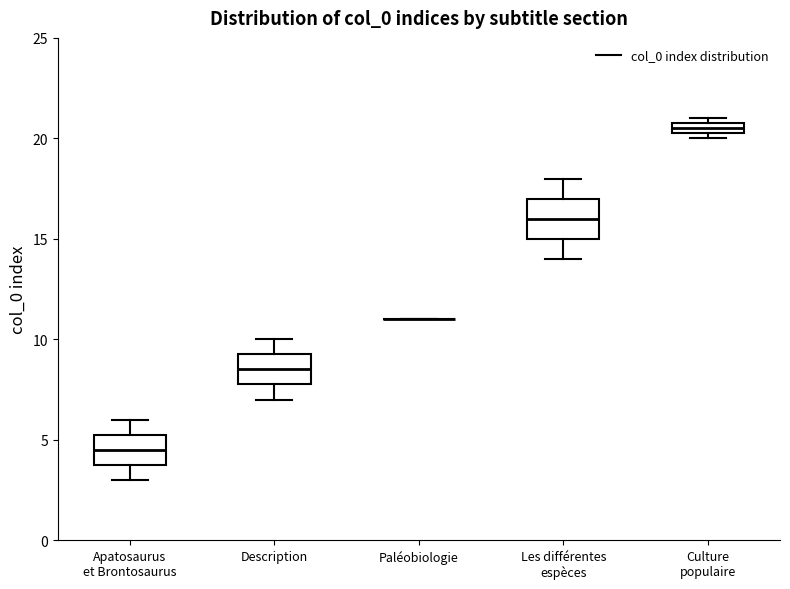

Where is the upper edge of the box for Culture populaire on the y-axis? The values are not printed on the chart, so give them approximately, as read against the axis.

21.0